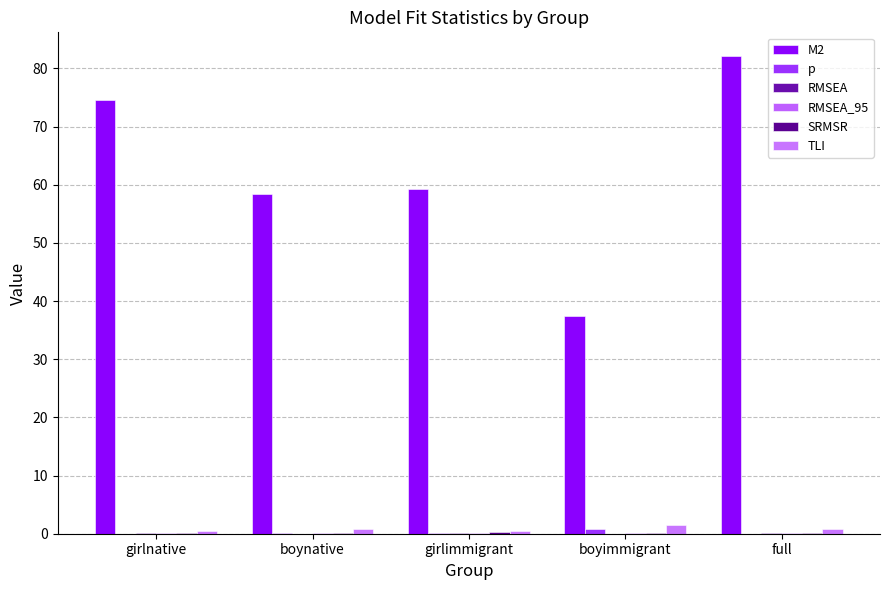

Count the TLI values in the range 0 to 1.

4